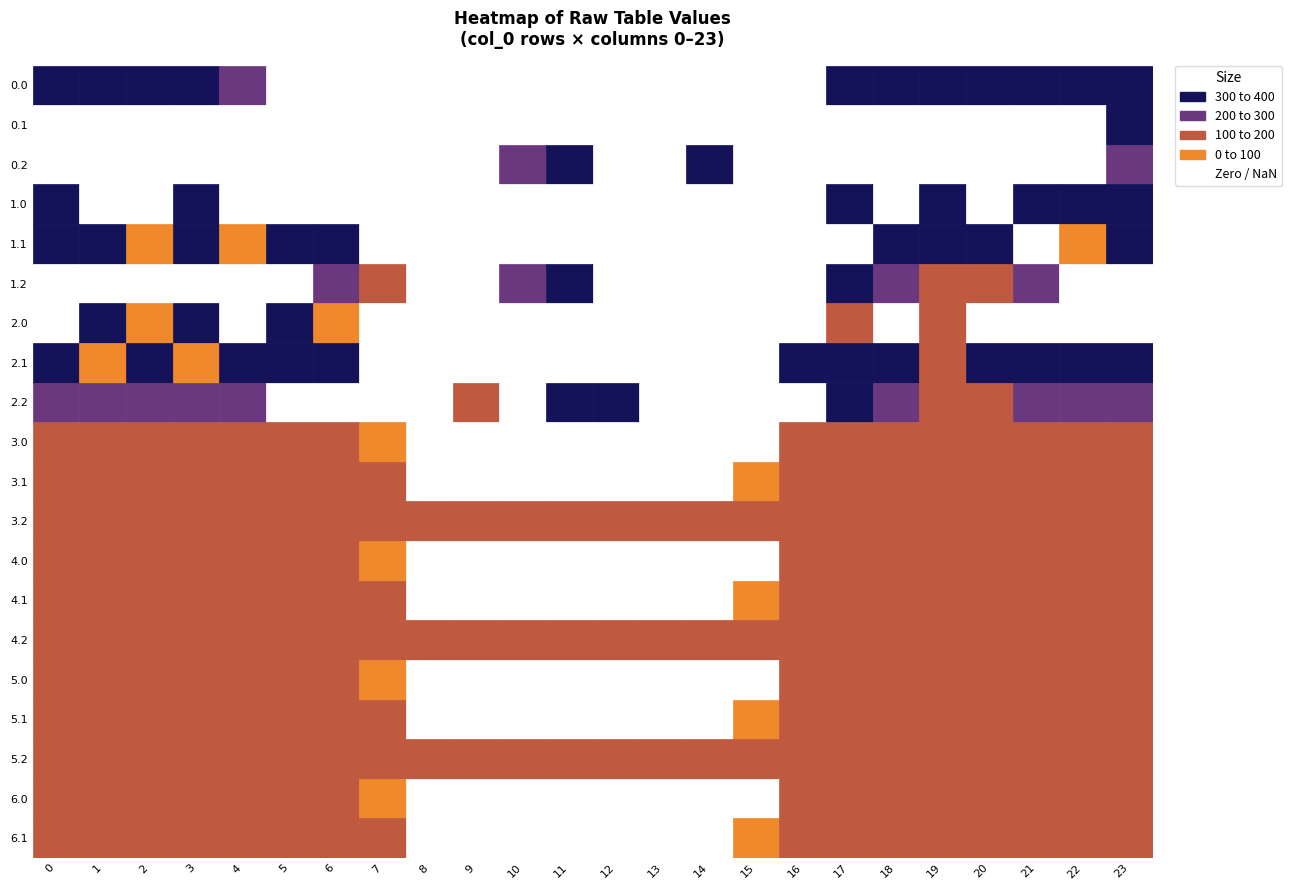

What is the sum of all 3.0 values?

2580.2